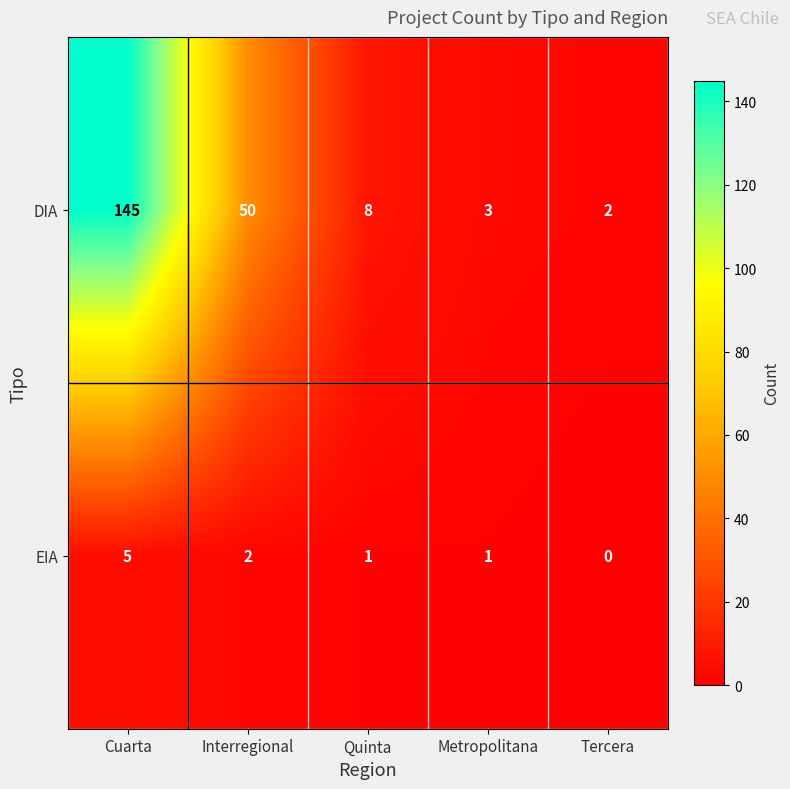

At how many categories does at least one series exceed 100?

1